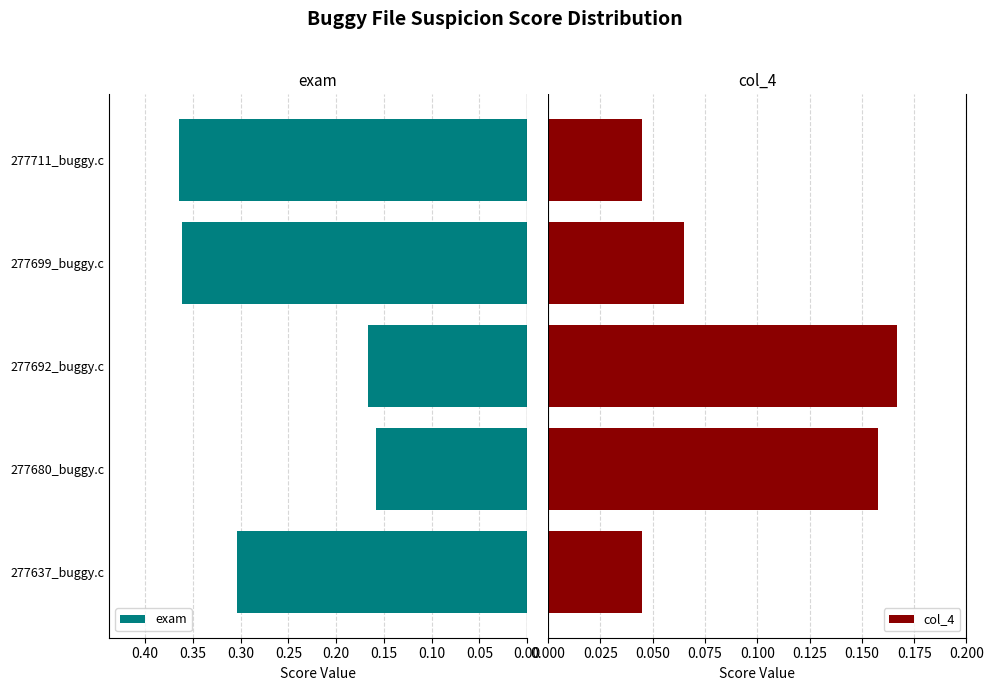

At which label is exam closest to 0?

277680_buggy.c